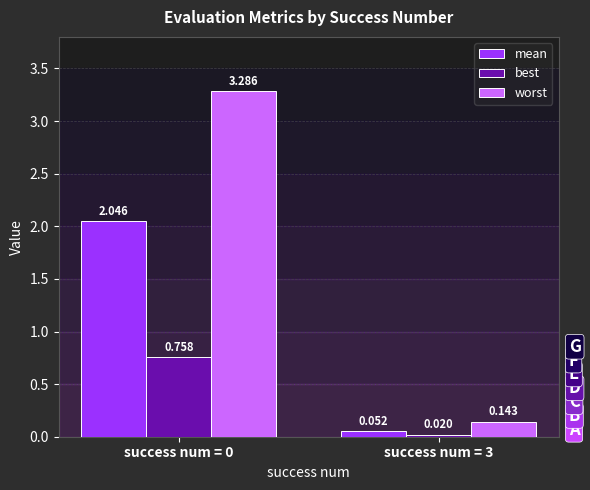

List the series in order of their overall mean, highest first.

worst, mean, best